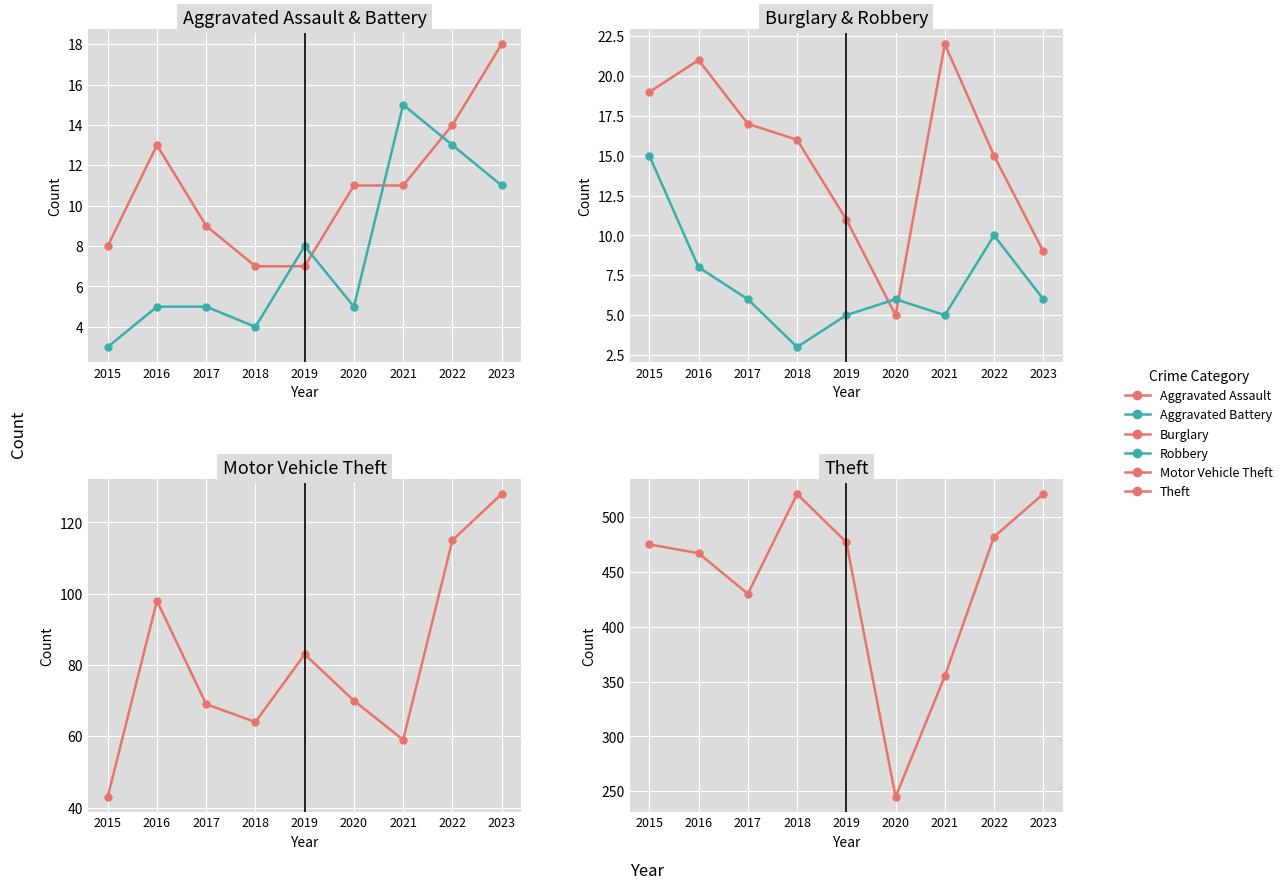

List the labels in order of Robbery value, smallest first.

2018, 2019, 2021, 2017, 2020, 2023, 2016, 2022, 2015